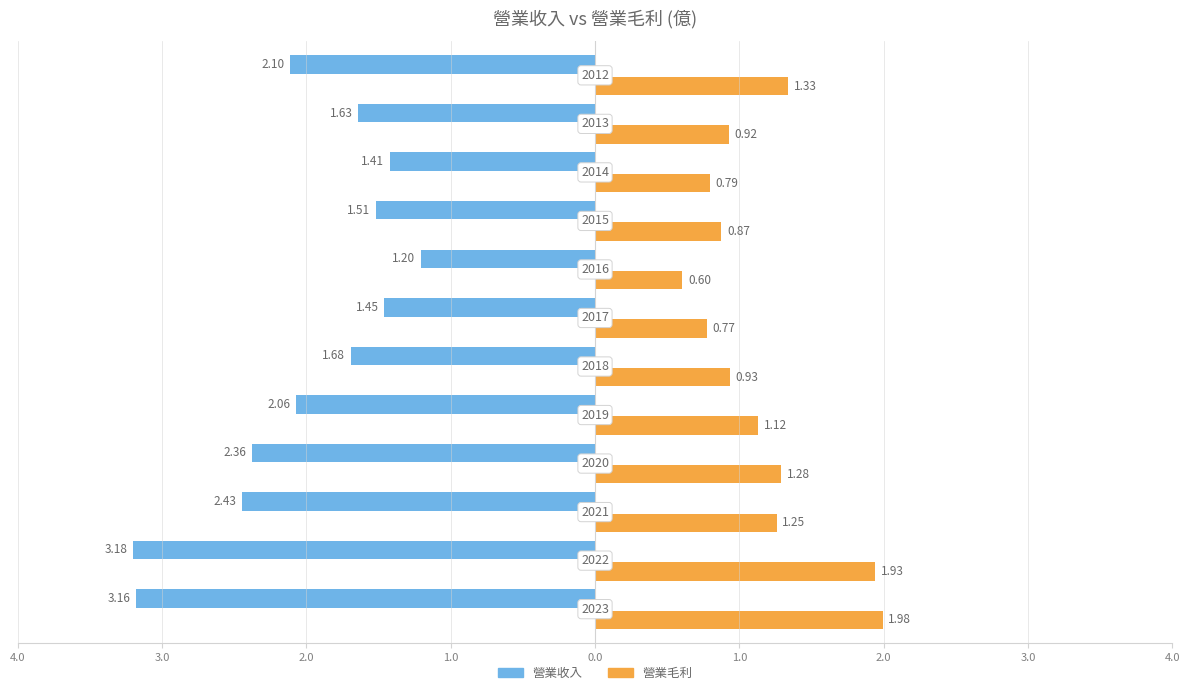

What are all the series names shown in the legend?

營業收入, 營業毛利